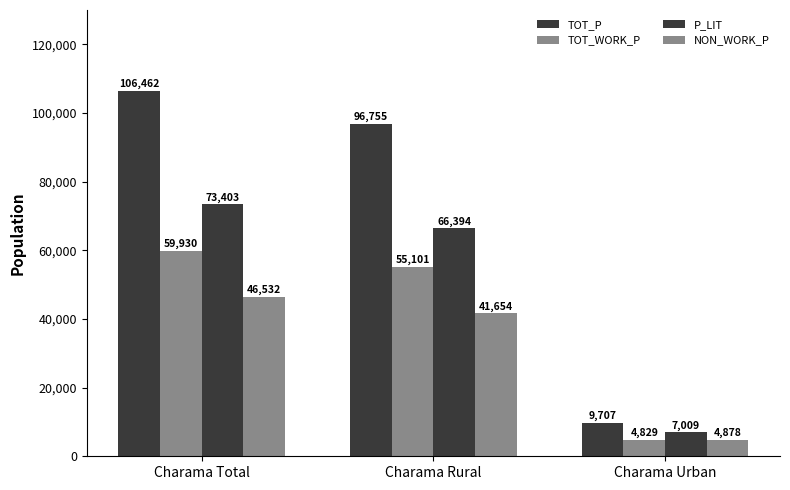

Reading left to right, list all the values displayed in this chart.

TOT_P: 106462	96755	9707
TOT_WORK_P: 59930	55101	4829
P_LIT: 73403	66394	7009
NON_WORK_P: 46532	41654	4878